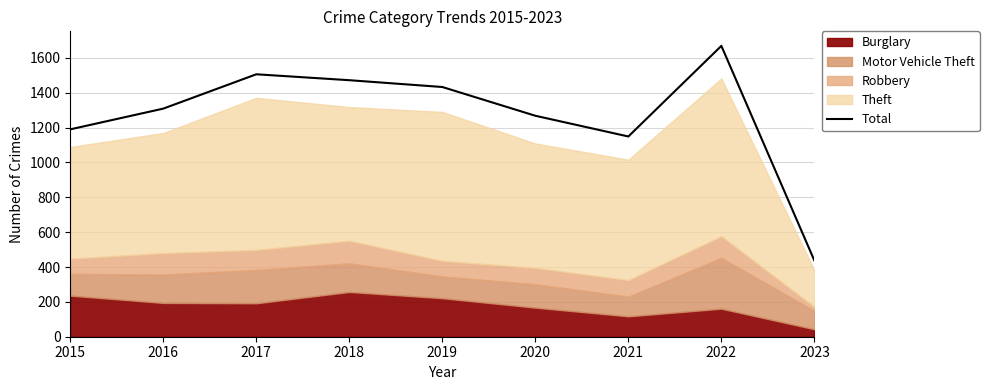

True or false: the data shows 1433 at 2019.

True